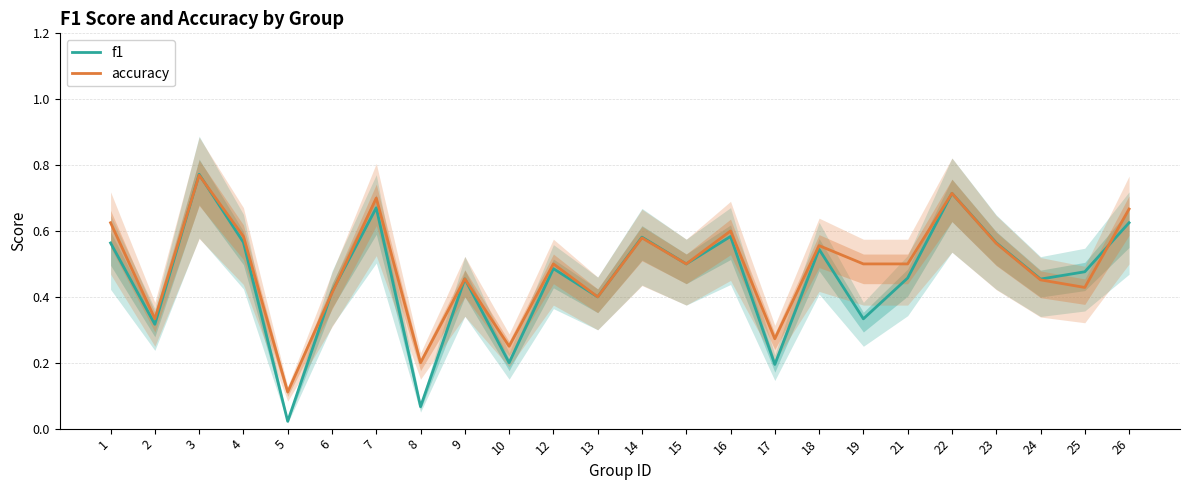

Which series has the widest spread of values?

f1